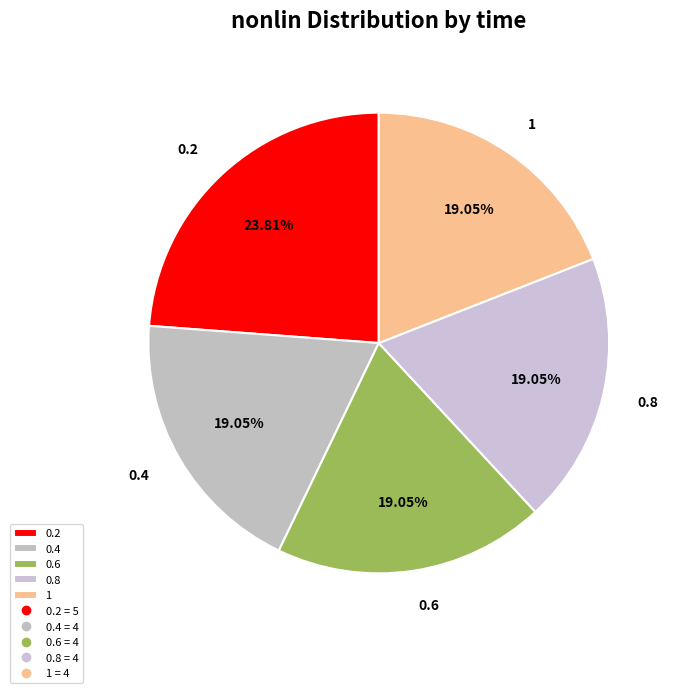

How many slices are in this pie chart?

5